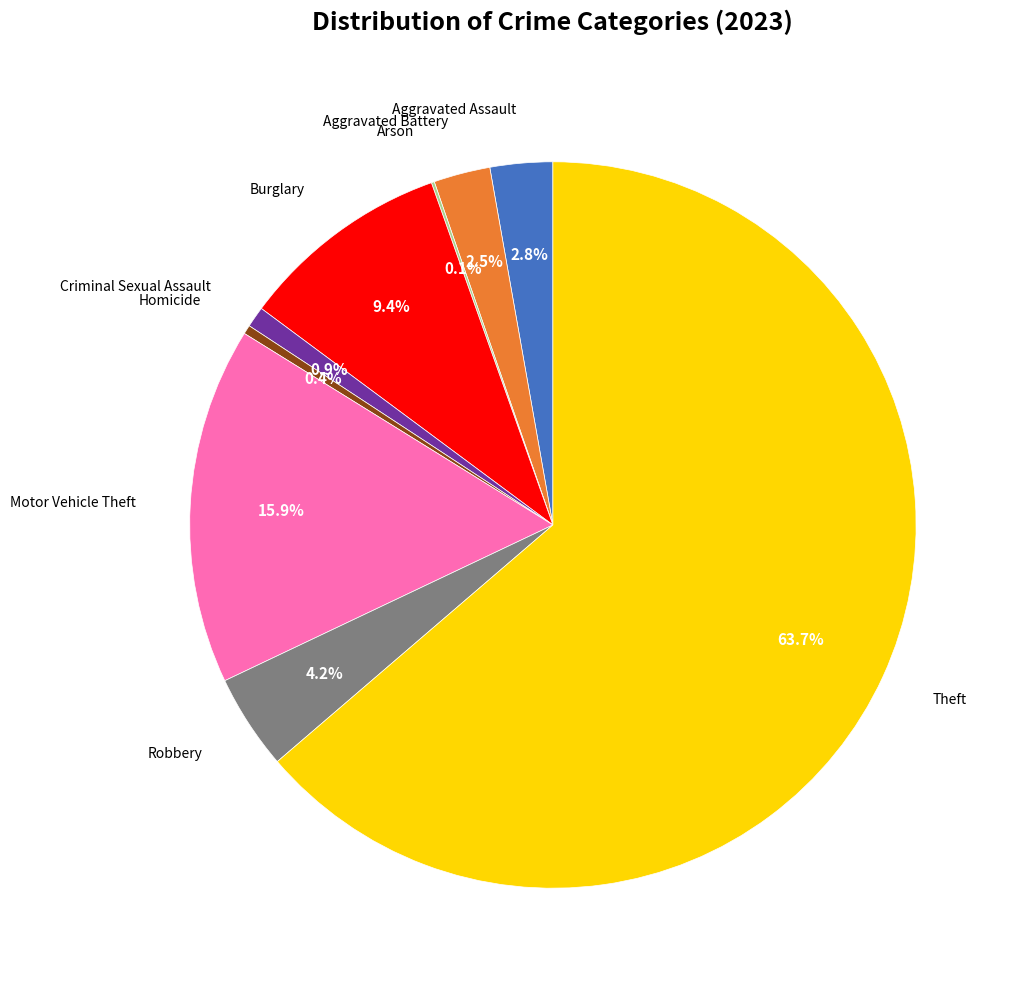

Is there any slice that represents more than half of the pie?

Yes